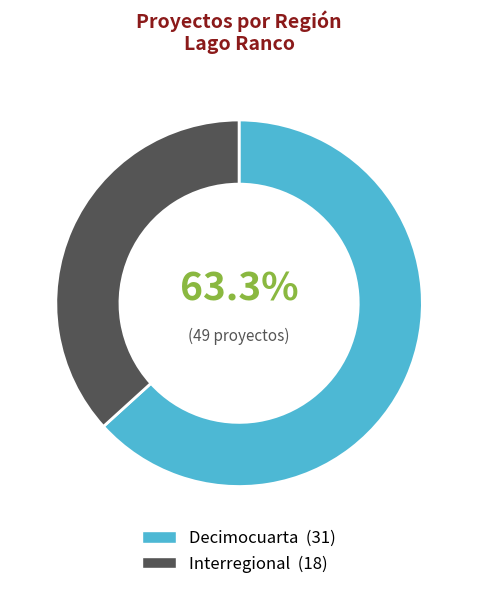

What is the ratio of the value at Decimocuarta to the value at Interregional?

1.7